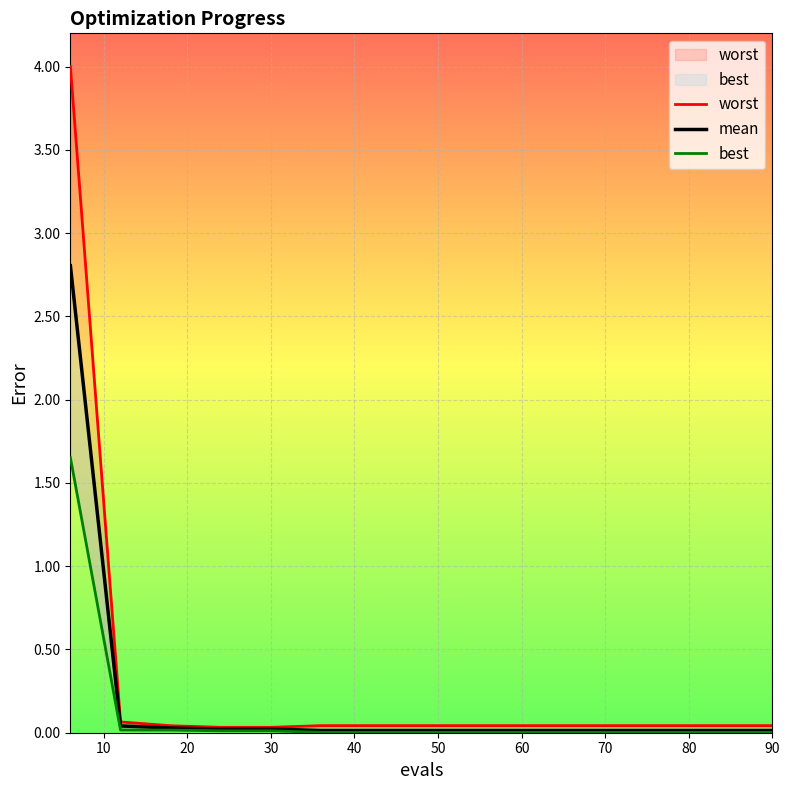

Which series has the widest spread of values?

worst